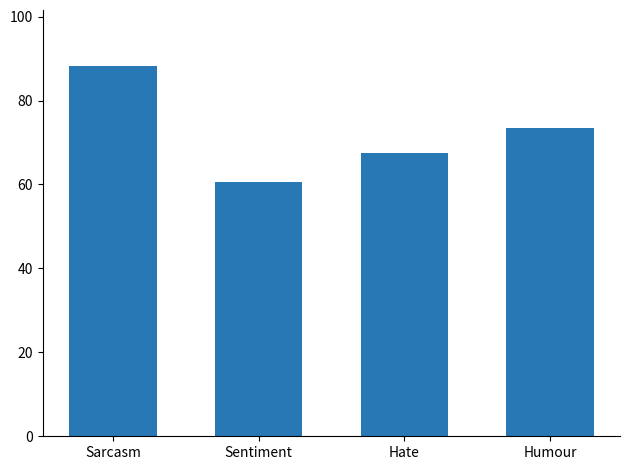

What is the smallest value displayed?

60.6